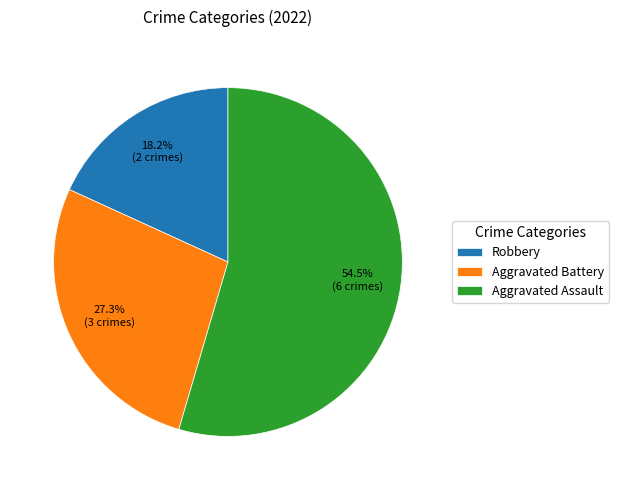

Between Aggravated Assault and Robbery, which is larger?

Aggravated Assault